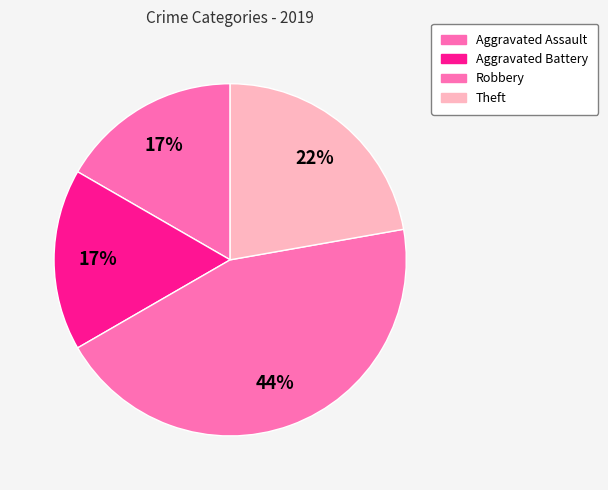

The Aggravated Battery slice represents 17% of the pie. True or false?

True